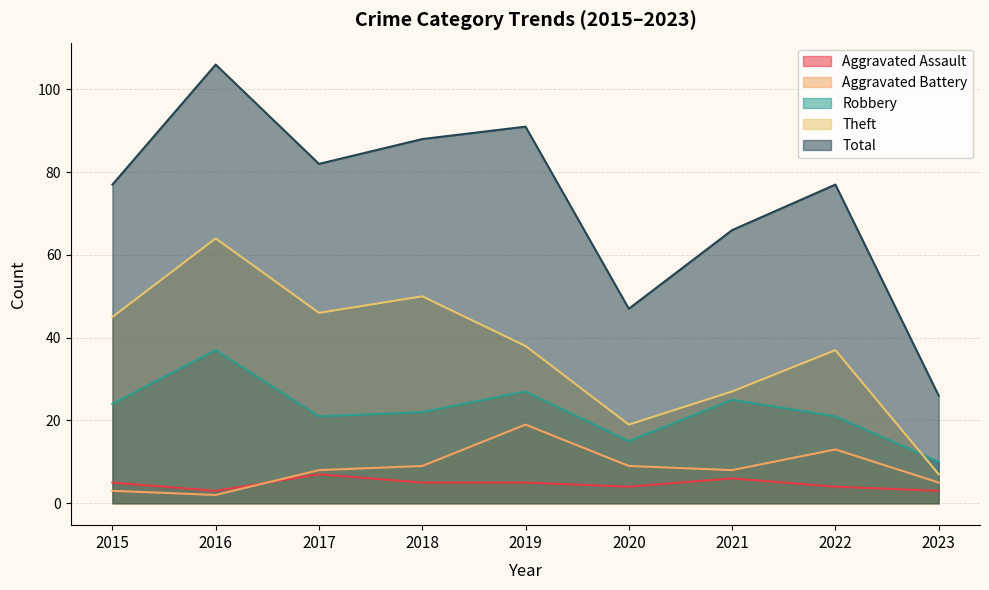

What is the total value across all series at 2021?

132